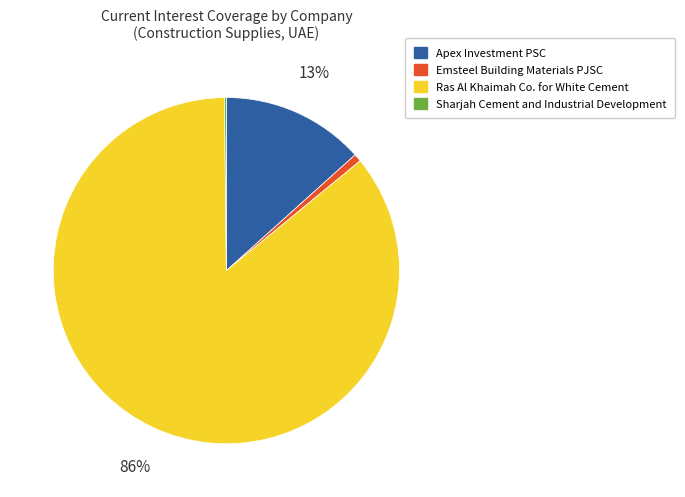

True or false: Ras Al Khaimah Co. for White Cement accounts for 86% of the total.

True